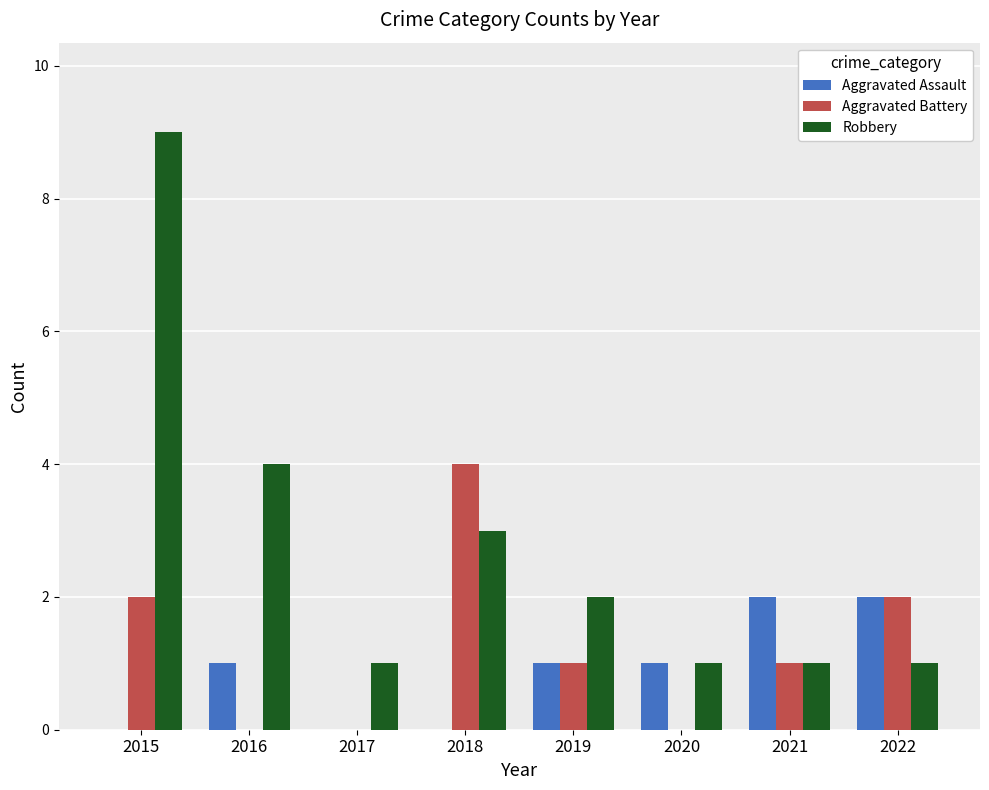

How many groups of bars are there?

8